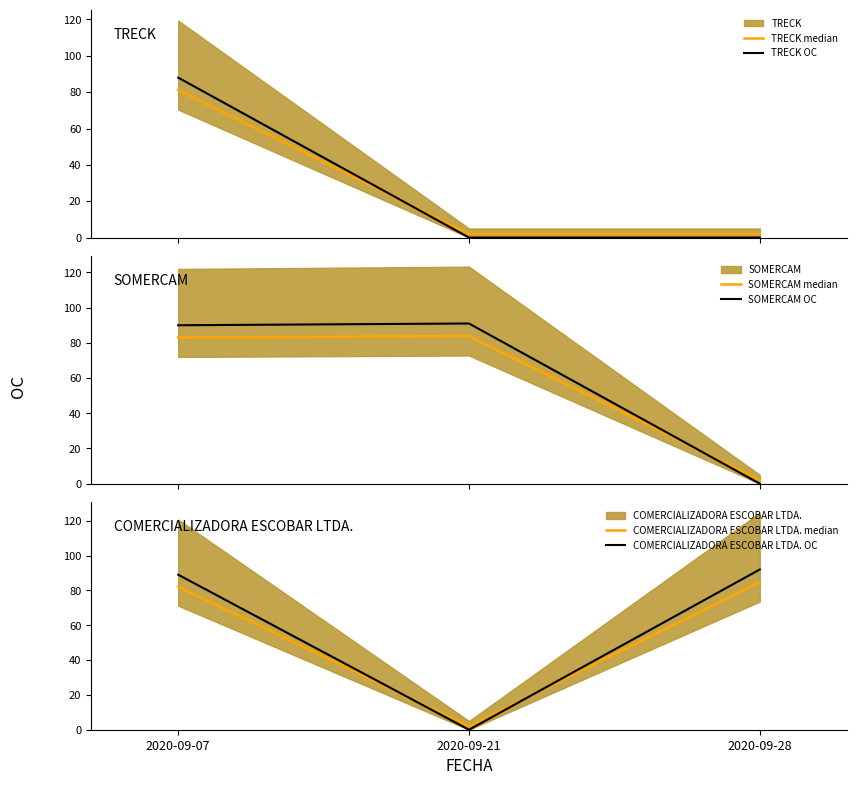

How many categories are shown in the chart?

3